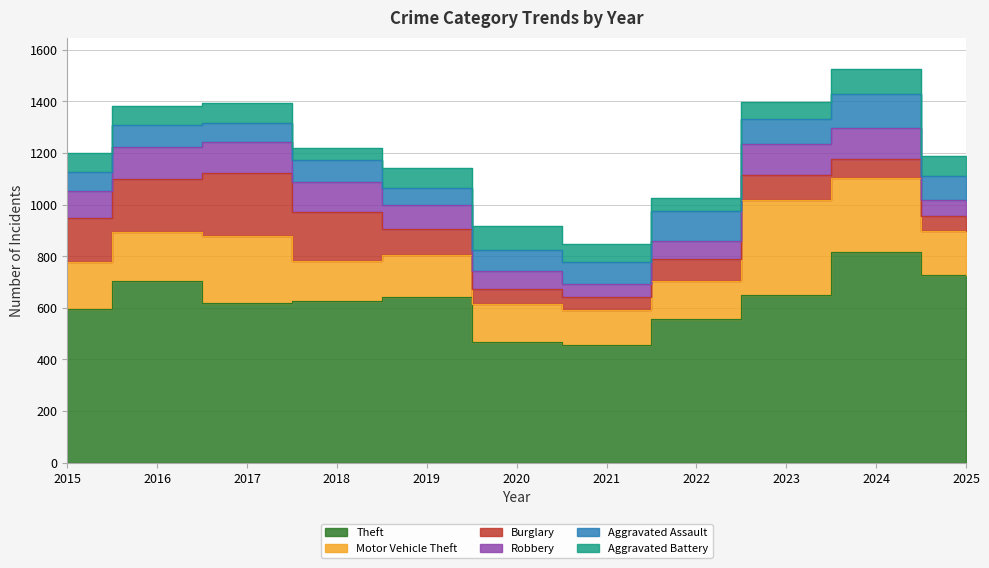

Where is the first local minimum for Motor Vehicle Theft?

2018